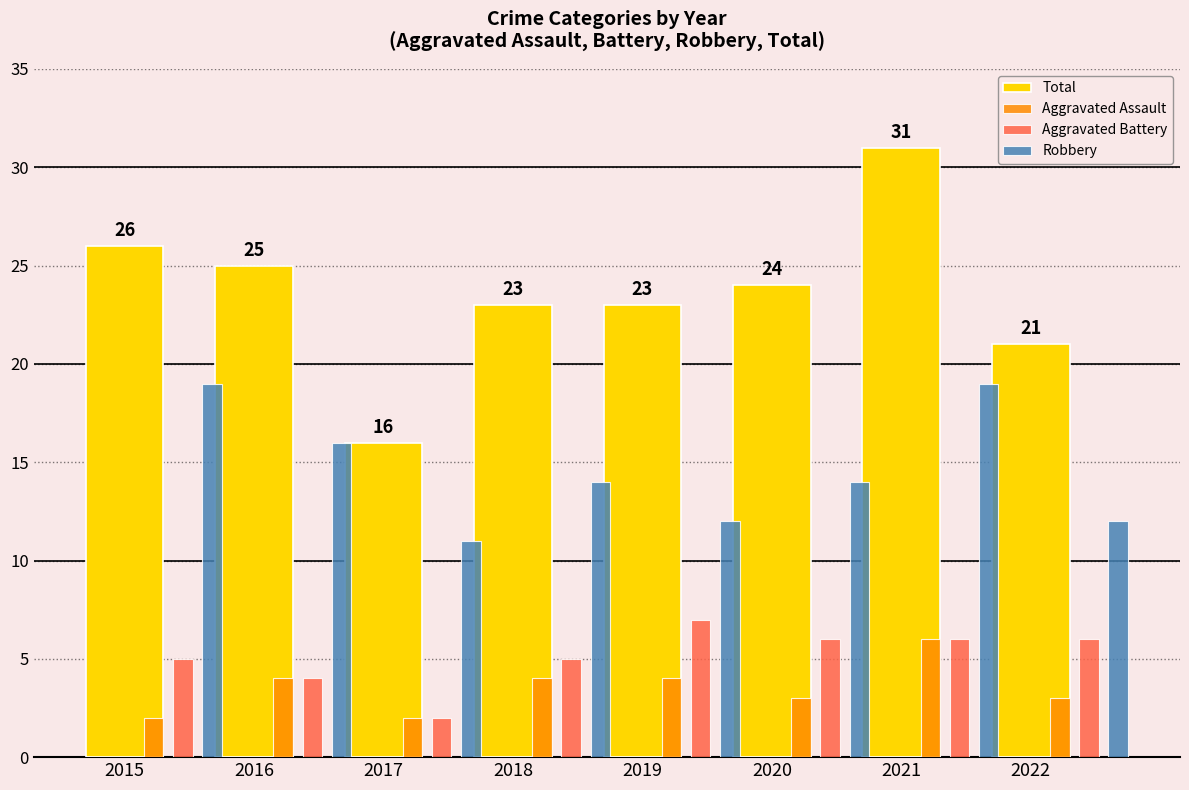

What is the highest value of the Total series?

31